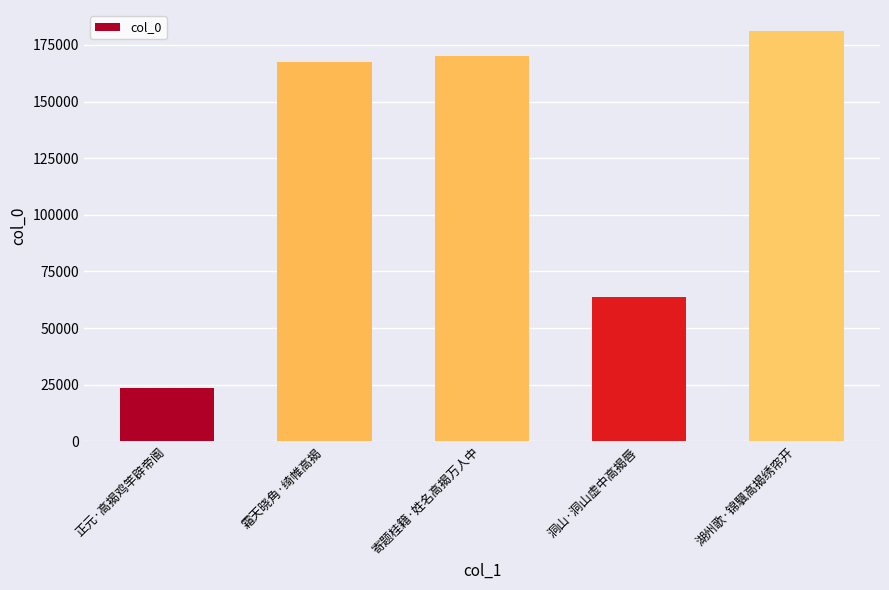

Does the chart contain stacked bars?

No